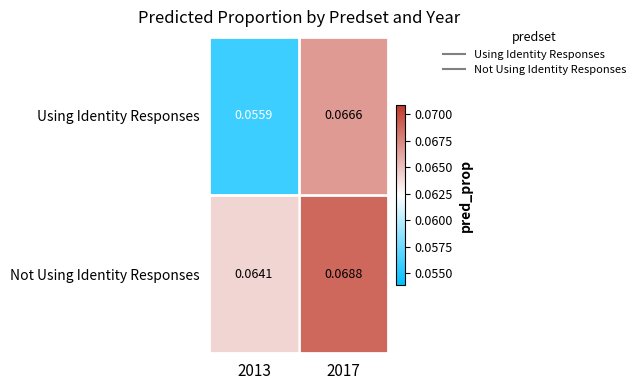

Which series has the widest spread of values?

Using Identity Responses